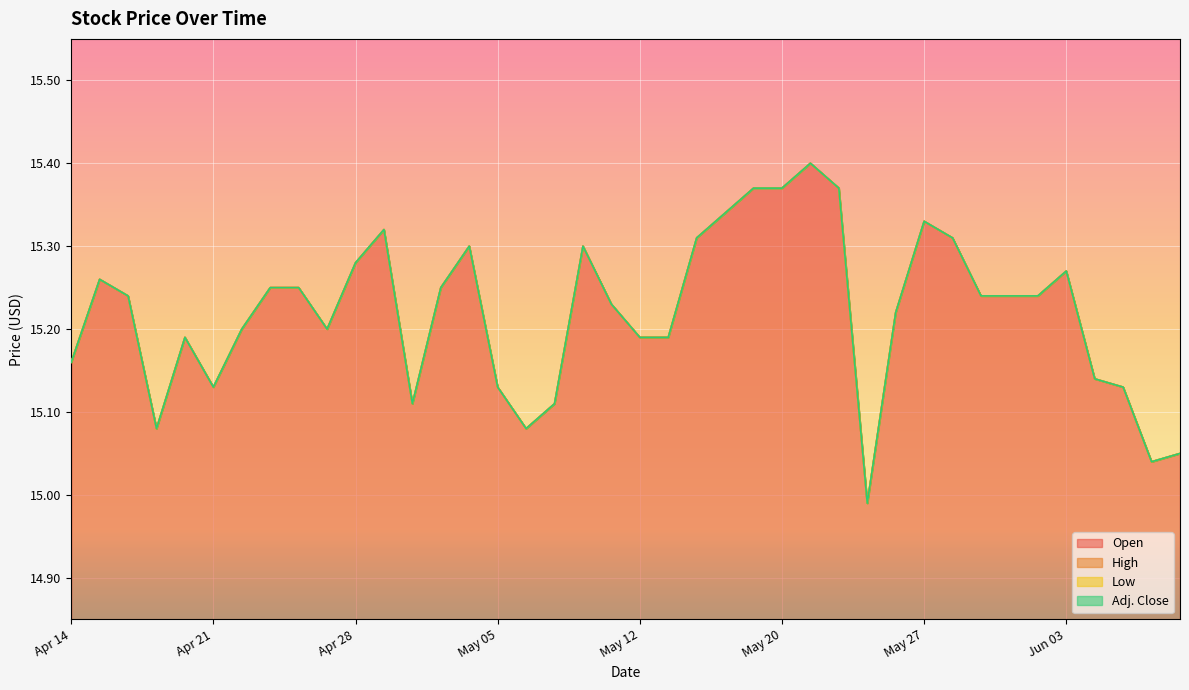

Reading left to right, extract all data points from this chart.

Open: 15.2	15.3	15.2	15.1	15.2	15.1	15.2	15.2	15.2	15.2	15.3	15.3	15.1	15.2	15.3	15.1	15.1	15.1	15.3	15.2	15.2	15.2	15.3	15.3	15.4	15.4	15.4	15.4	15.0	15.2	15.3	15.3	15.2	15.2	15.2	15.3	15.1	15.1	15.0	15.1
High: 15.2	15.3	15.2	15.1	15.2	15.1	15.2	15.2	15.2	15.2	15.3	15.3	15.1	15.2	15.3	15.1	15.1	15.1	15.3	15.2	15.2	15.2	15.3	15.3	15.4	15.4	15.4	15.4	15.0	15.2	15.3	15.3	15.2	15.2	15.2	15.3	15.1	15.1	15.0	15.1
Low: 15.2	15.3	15.2	15.1	15.2	15.1	15.2	15.2	15.2	15.2	15.3	15.3	15.1	15.2	15.3	15.1	15.1	15.1	15.3	15.2	15.2	15.2	15.3	15.3	15.4	15.4	15.4	15.4	15.0	15.2	15.3	15.3	15.2	15.2	15.2	15.3	15.1	15.1	15.0	15.1
Adj. Close: 15.2	15.3	15.2	15.1	15.2	15.1	15.2	15.2	15.2	15.2	15.3	15.3	15.1	15.2	15.3	15.1	15.1	15.1	15.3	15.2	15.2	15.2	15.3	15.3	15.4	15.4	15.4	15.4	15.0	15.2	15.3	15.3	15.2	15.2	15.2	15.3	15.1	15.1	15.0	15.1